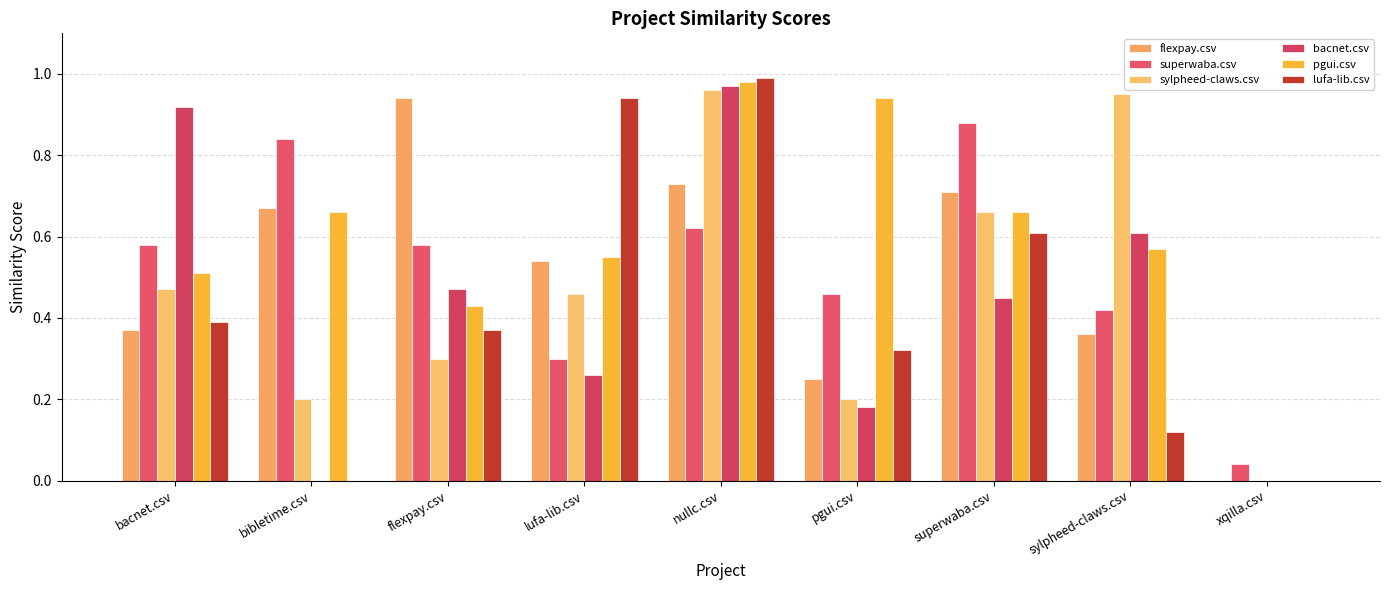

What are all the series names shown in the legend?

flexpay.csv, superwaba.csv, sylpheed-claws.csv, bacnet.csv, pgui.csv, lufa-lib.csv